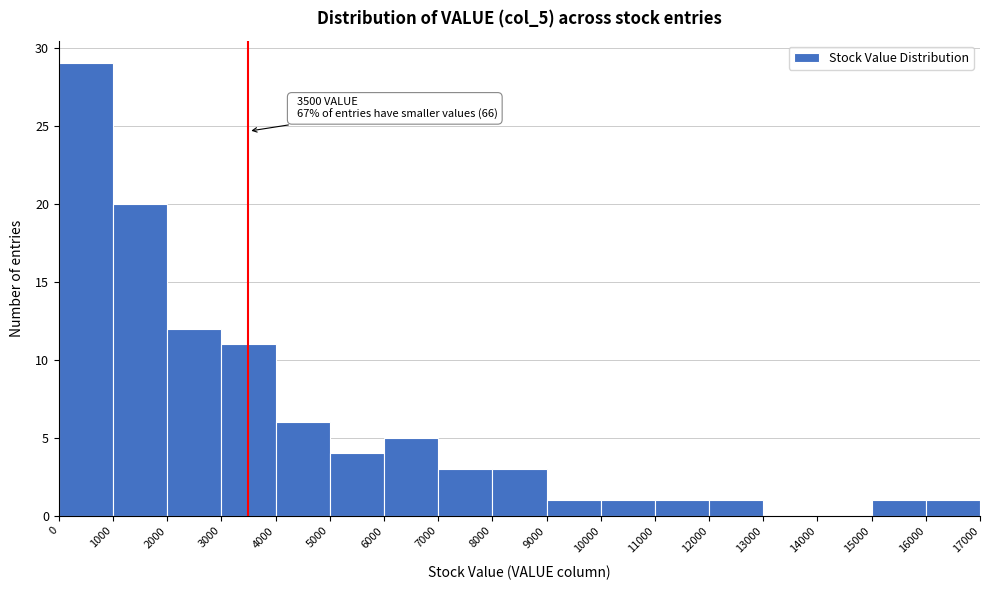

Over which range of the x-axis is the bar tallest?

0 to 1000